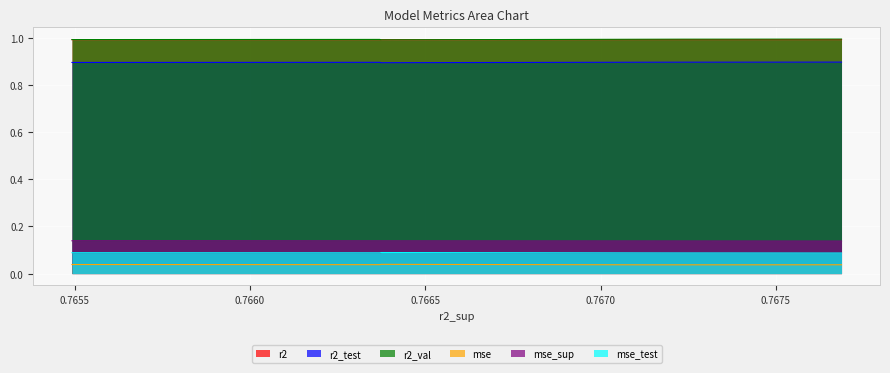

What is the lowest value of the r2 series?

1.0